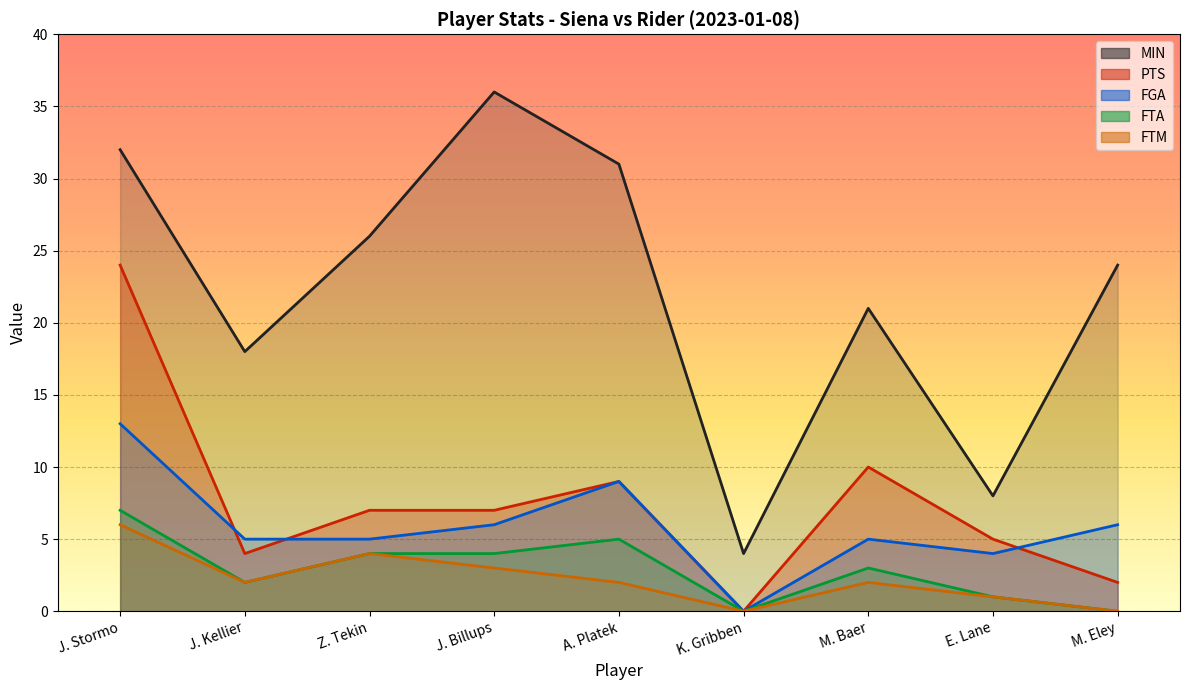

True or false: FTA has more than 1 points higher than both neighbors.

True